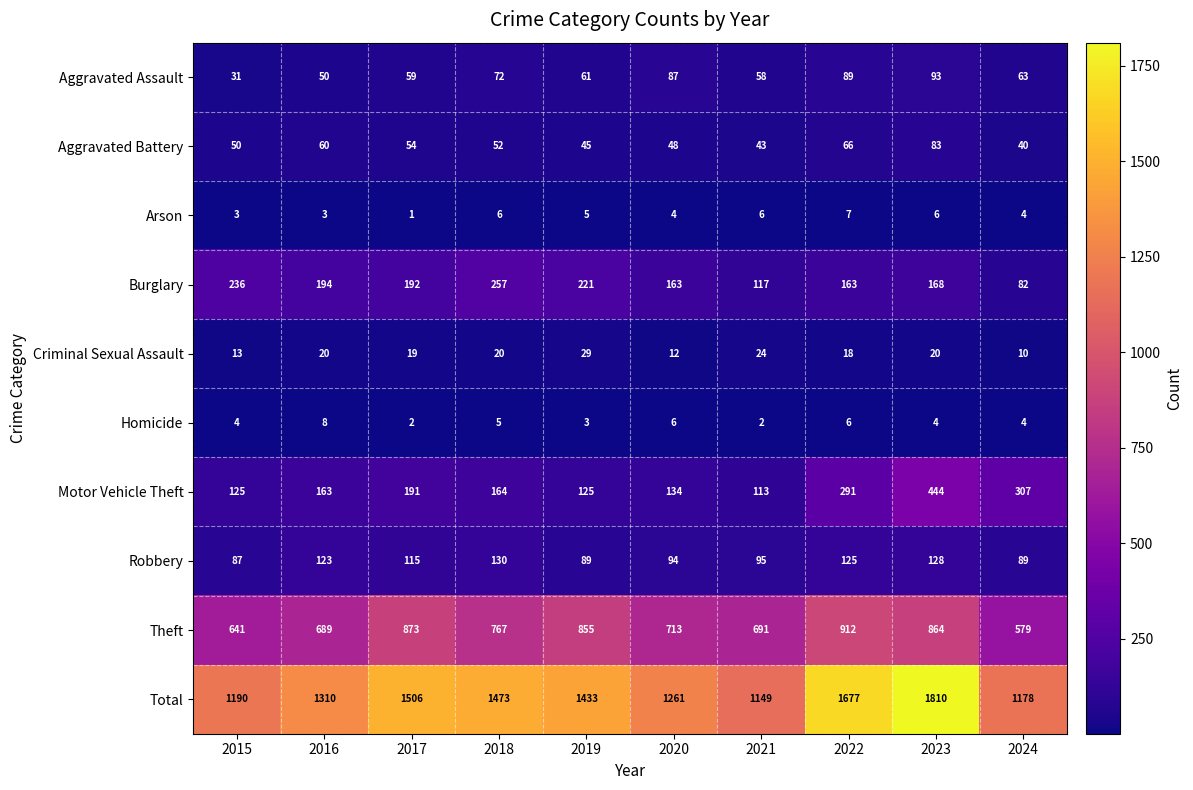

At which label is Criminal Sexual Assault closest to 19?

2017